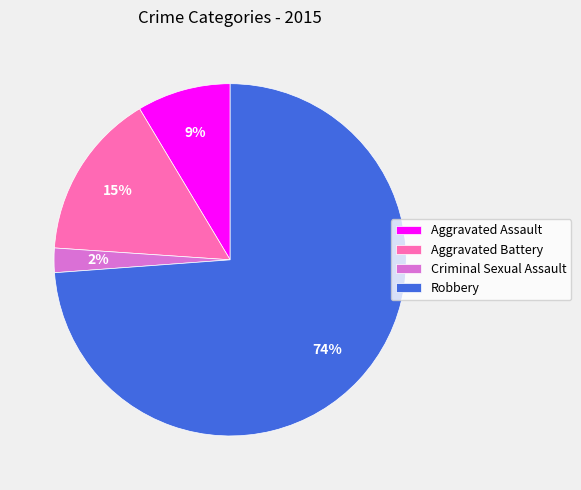

Is Criminal Sexual Assault the majority of the pie?

No